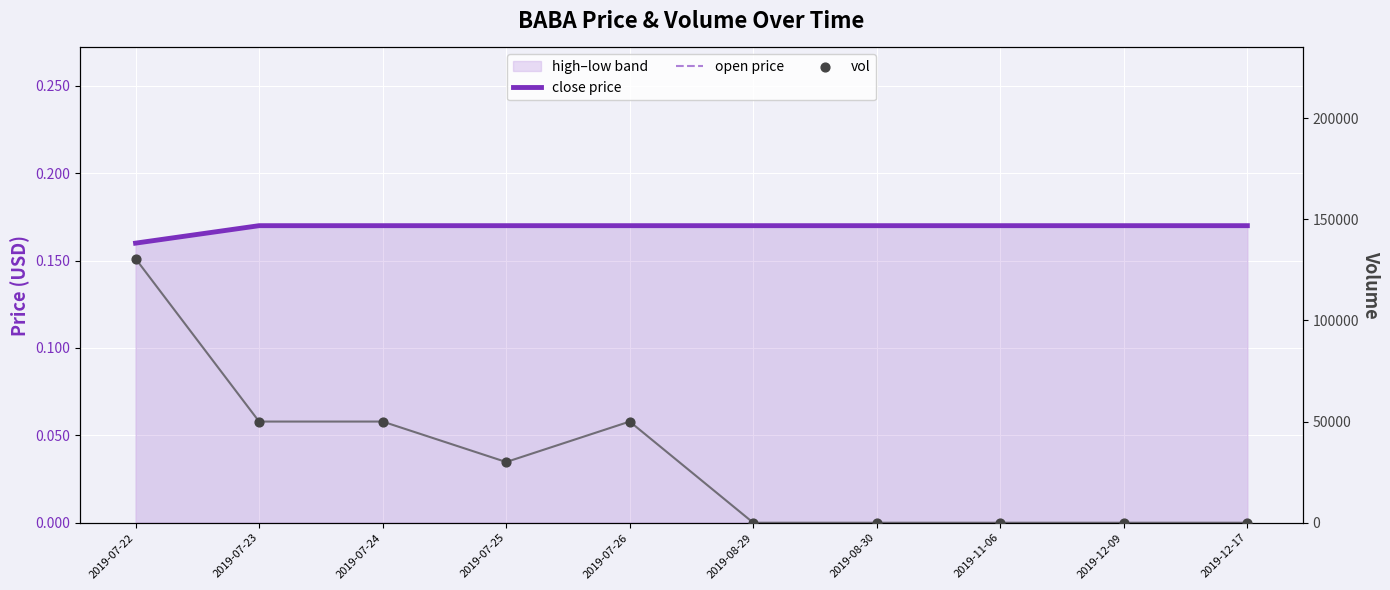

Is the value of vol at 2019-07-22 greater than the value of close price at 2019-11-06?

Yes